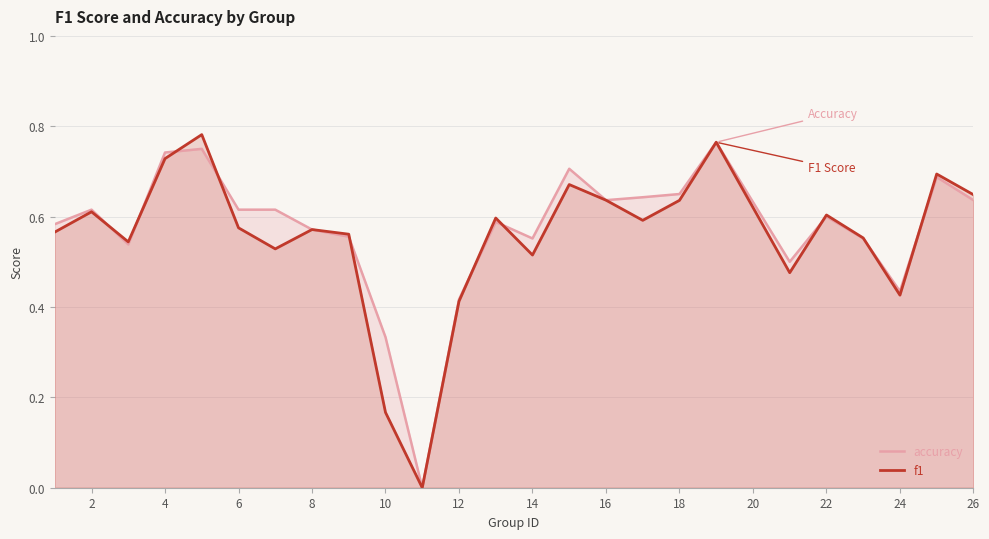

What is the value of the accuracy point at the 15th from the left?

0.7